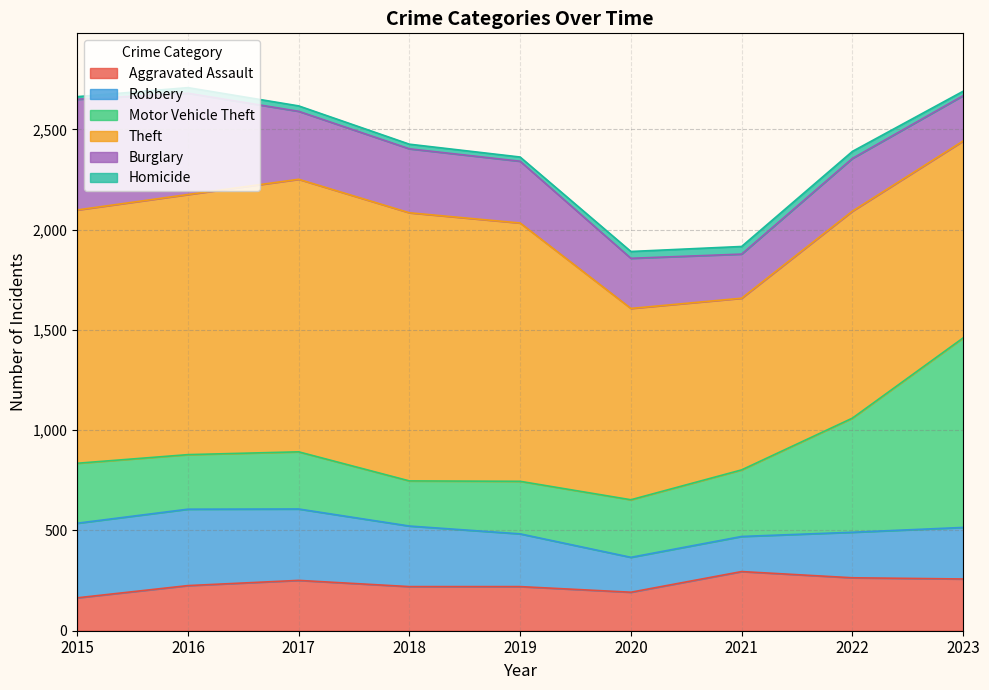

What is the difference between the Burglary values at 2018 and 2023?

93